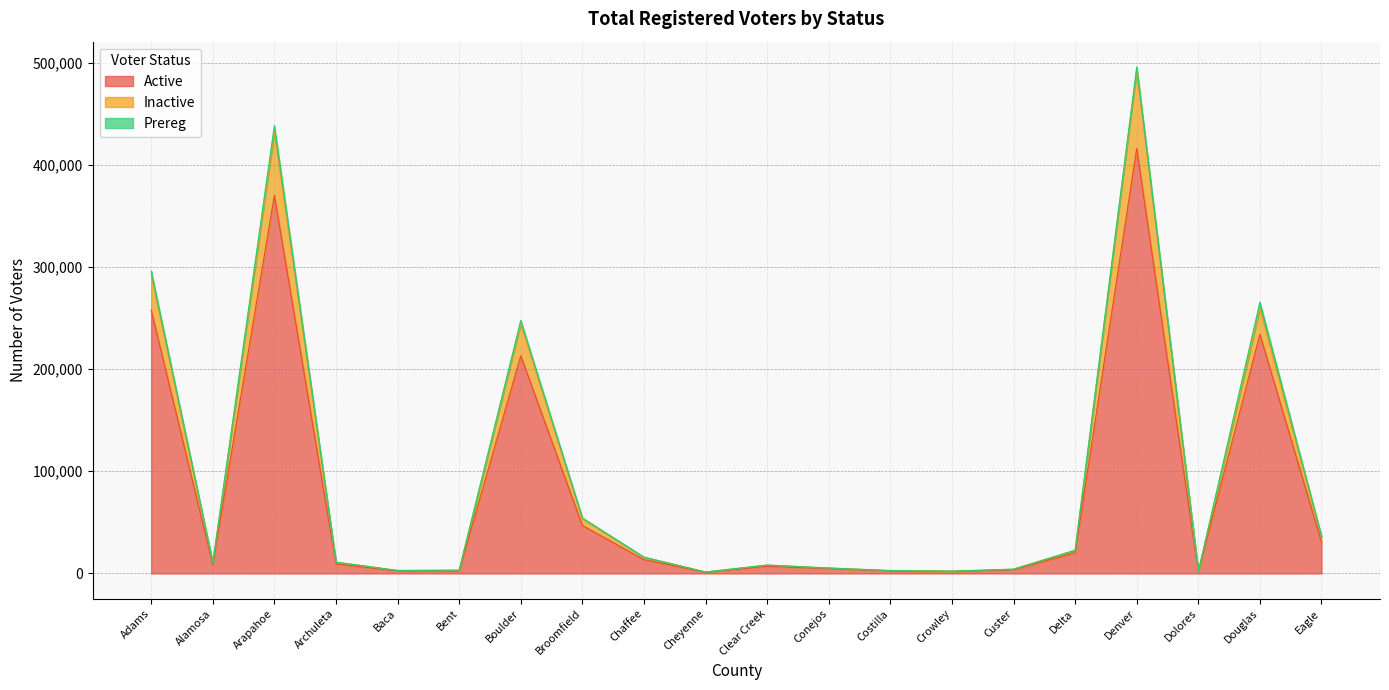

What are all the series names shown in the legend?

Active, Inactive, Prereg